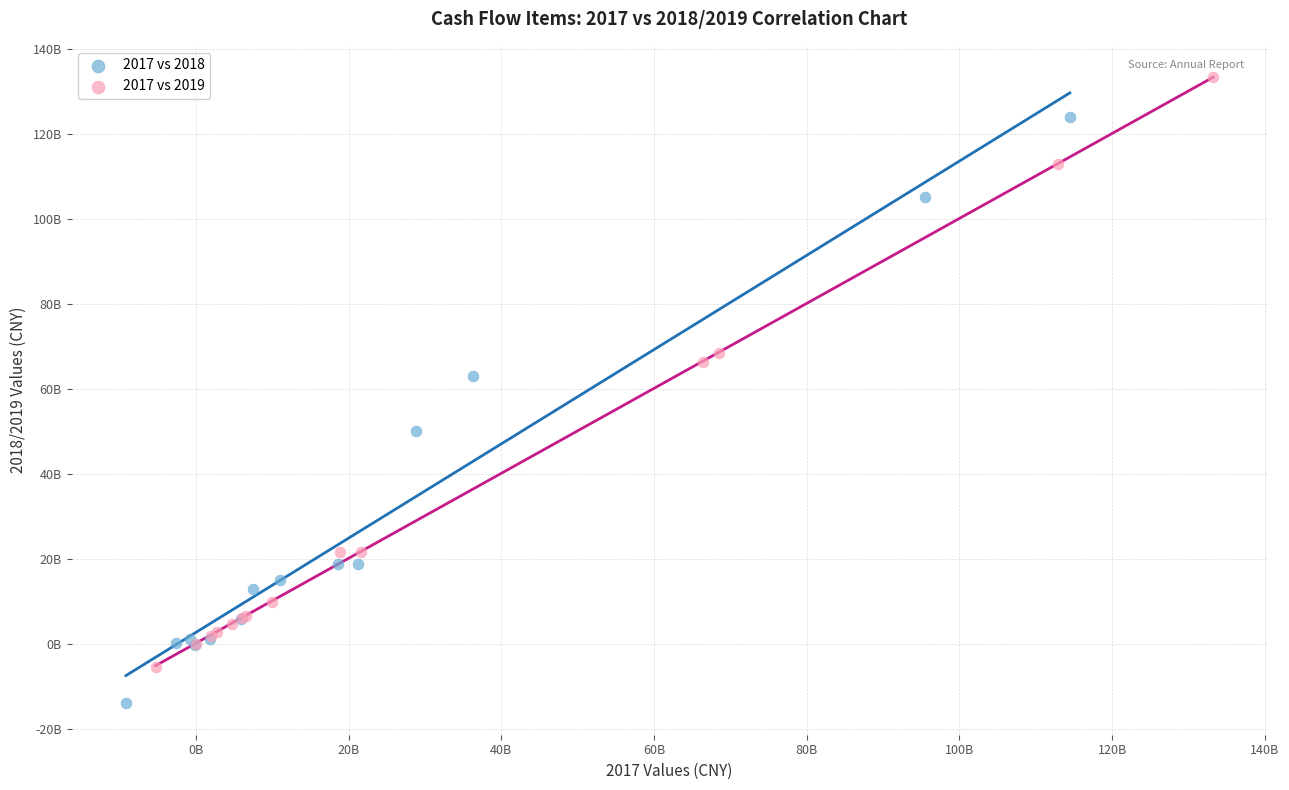

Which series contains the lowest Y value?

2017 vs 2018